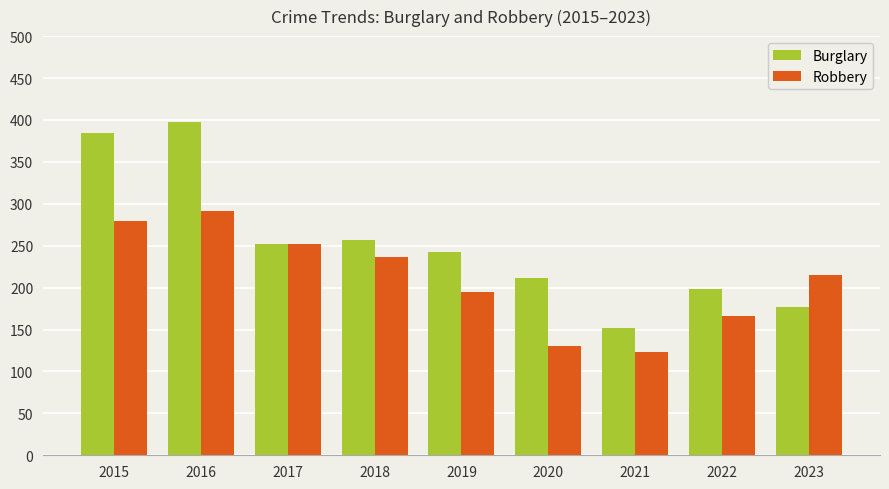

Which series has the widest spread of values?

Burglary